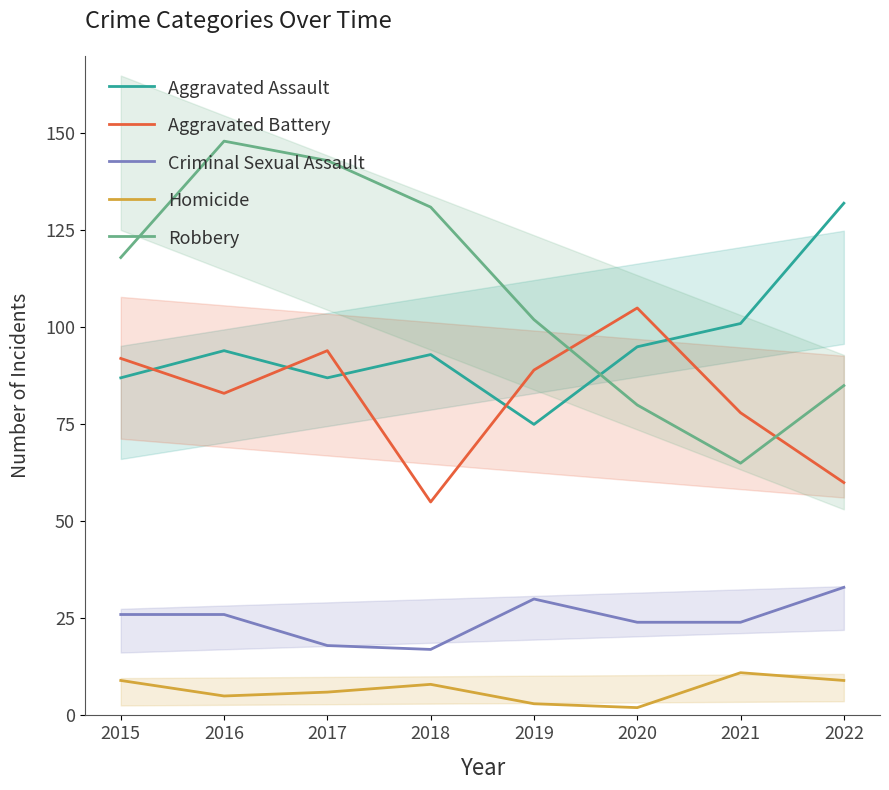

Is this an area chart (filled region under the line)?

No